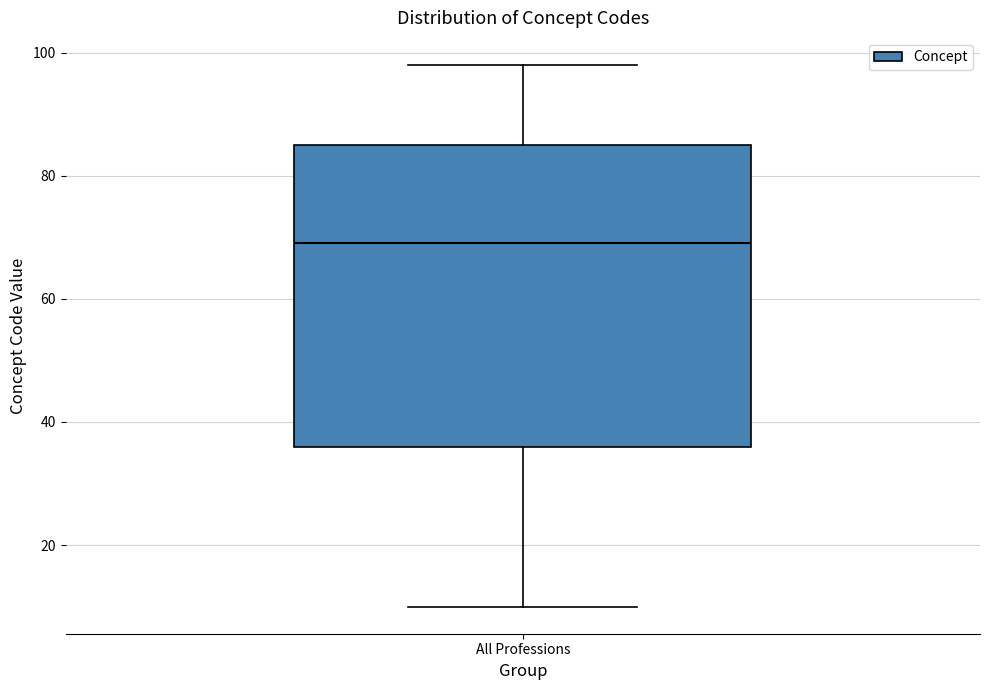

Where does the median line of the box for All Professions sit on the y-axis? The values are not printed on the chart, so give them approximately, as read against the axis.

70